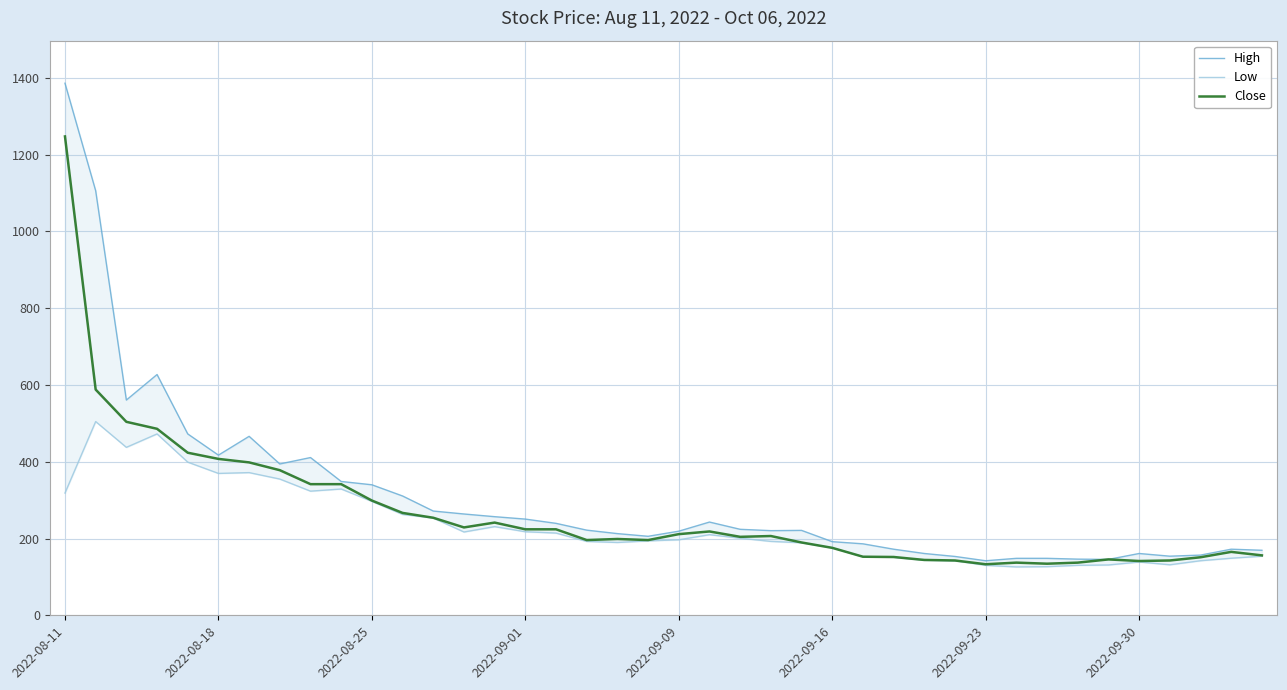

At how many categories does at least one series exceed 954?

2